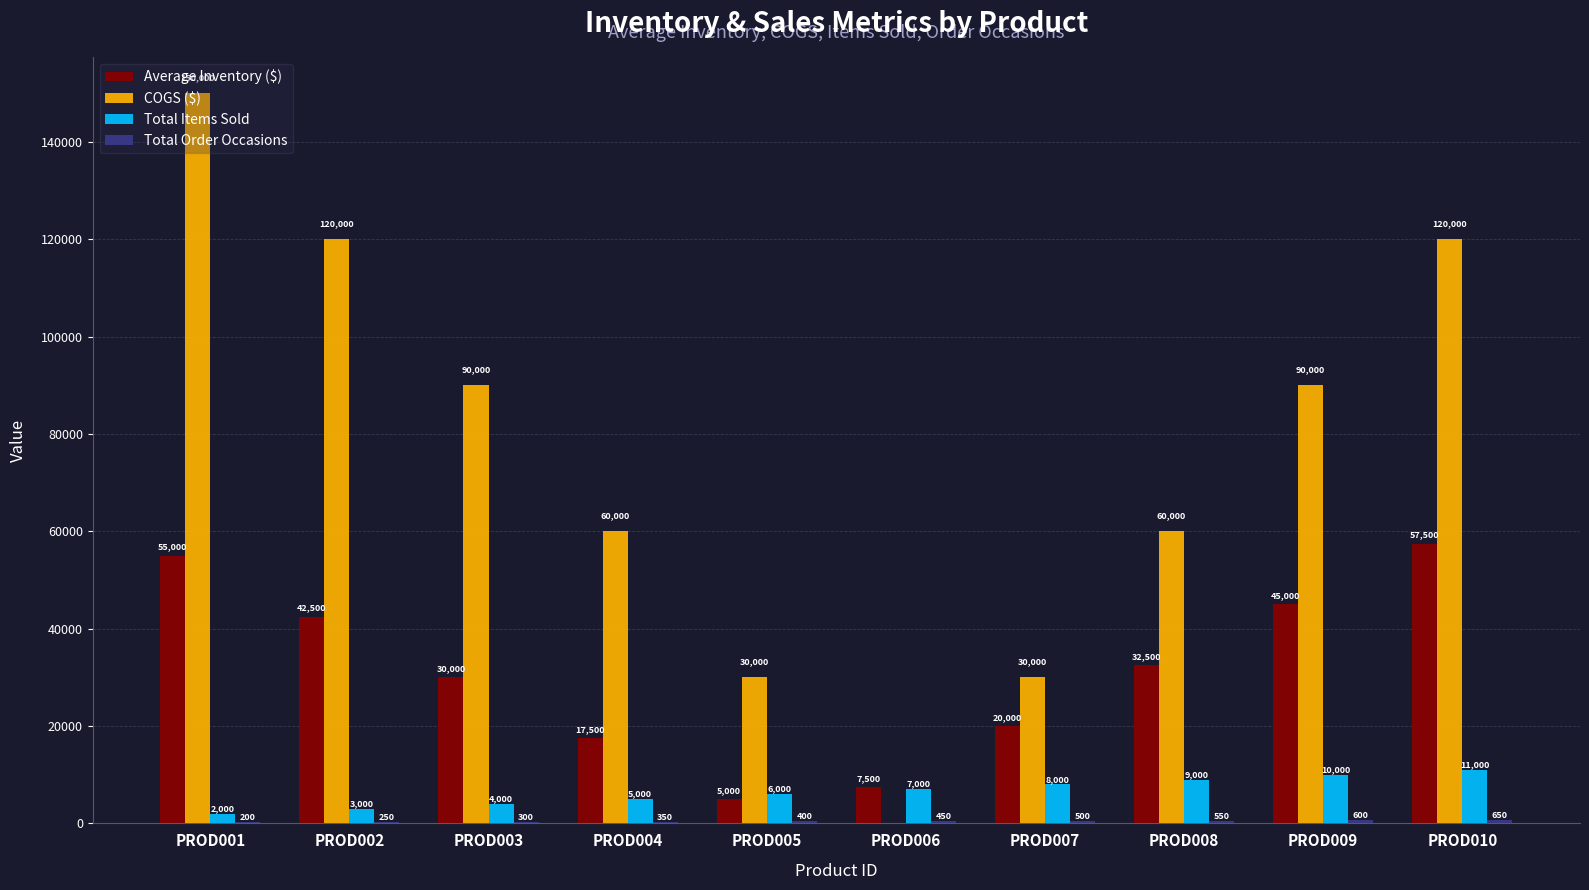

How many groups of bars are there?

10